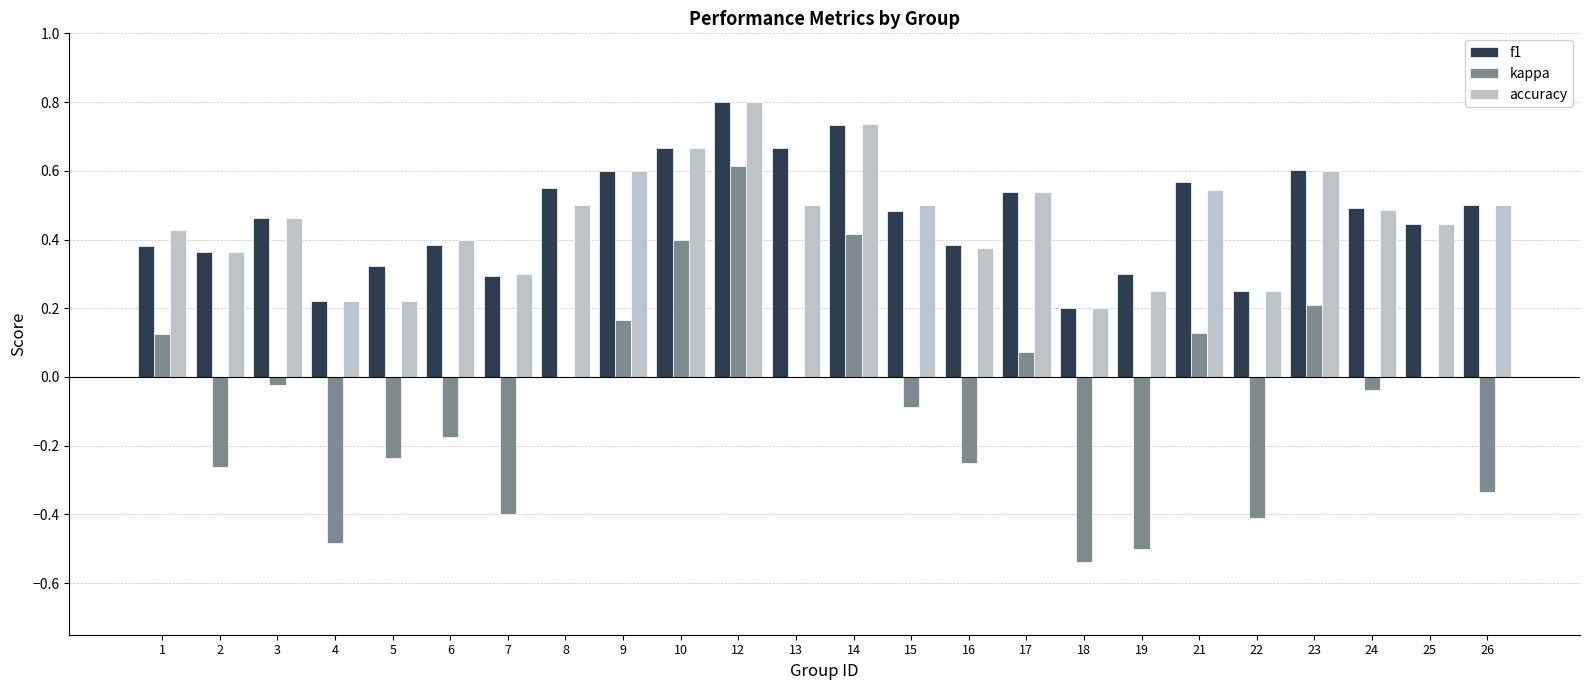

The kappa series shows -0.4 at 7. True or false?

True